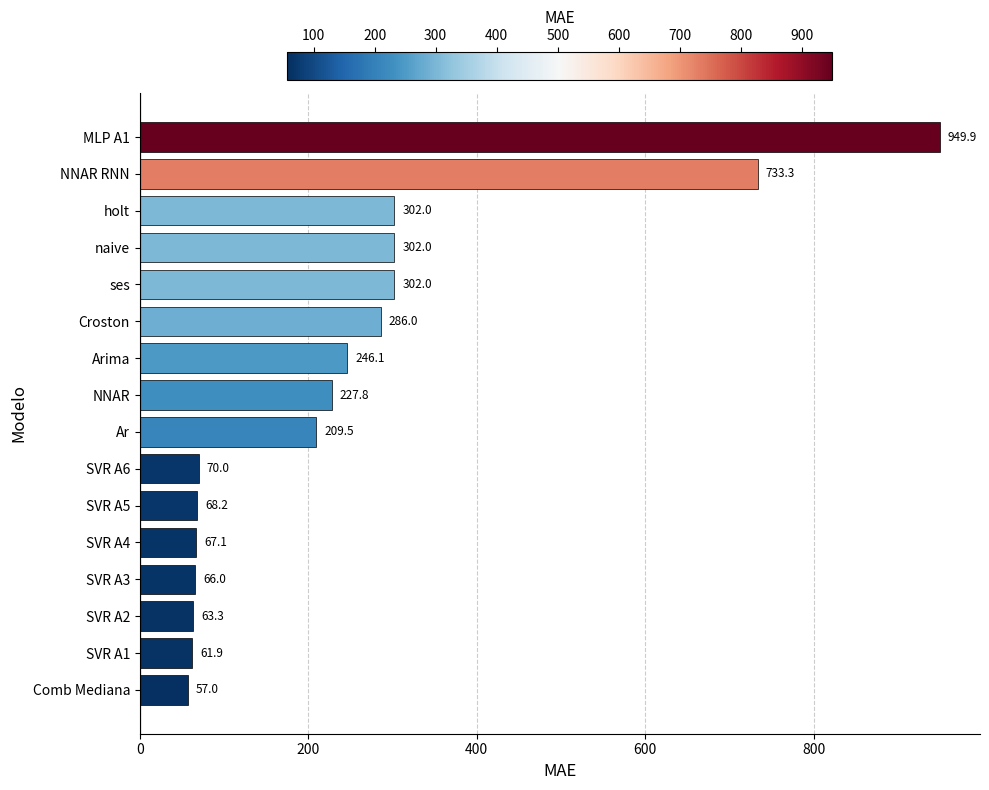

True or false: the data shows 286.0 at Croston.

True